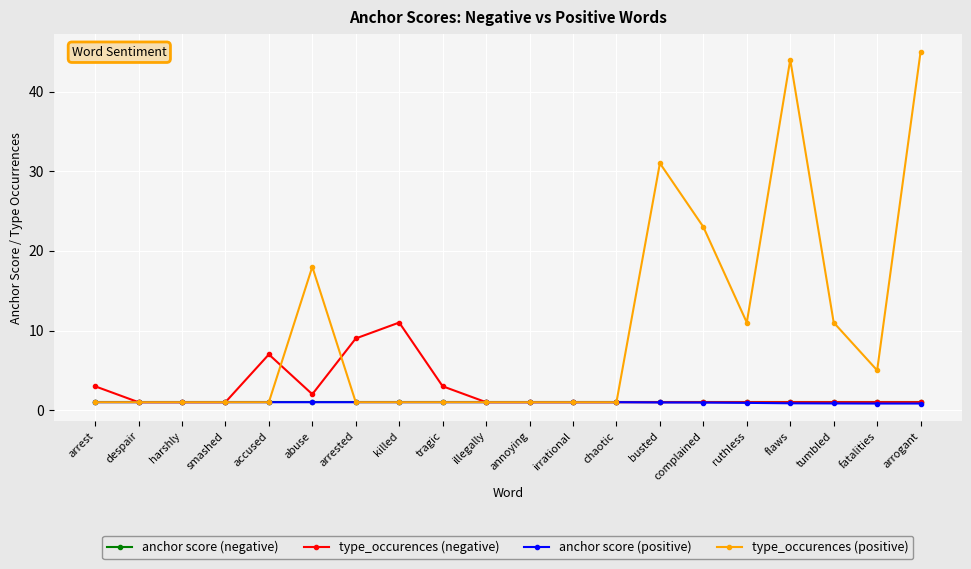

What is the value of the anchor score (positive) point at the 6th from the left?

1.0